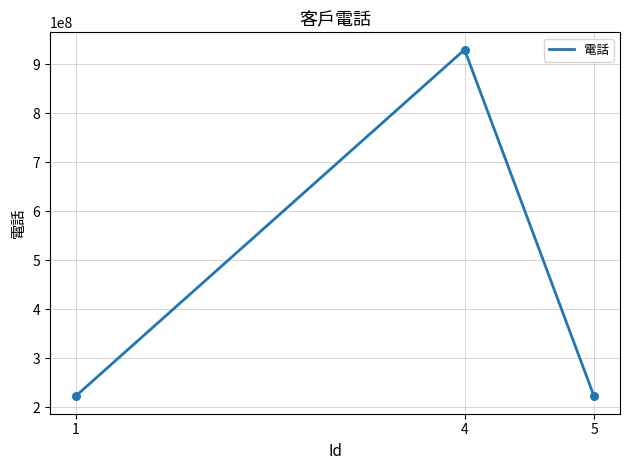

Between 4 and 1, which is larger?

4